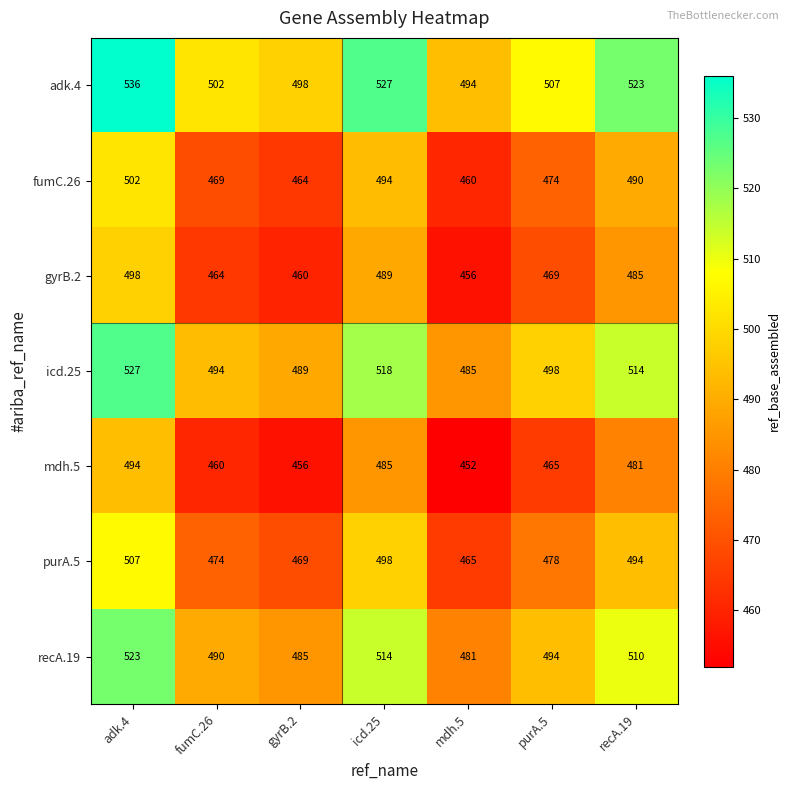

At which category is the sum across all series the highest?

adk.4